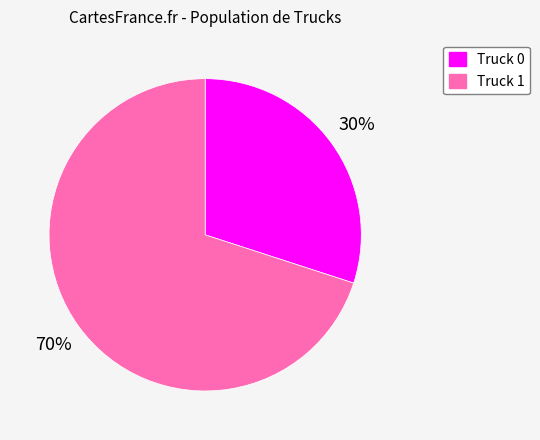

What is the ratio of the value at Truck 1 to the value at Truck 0?

2.3